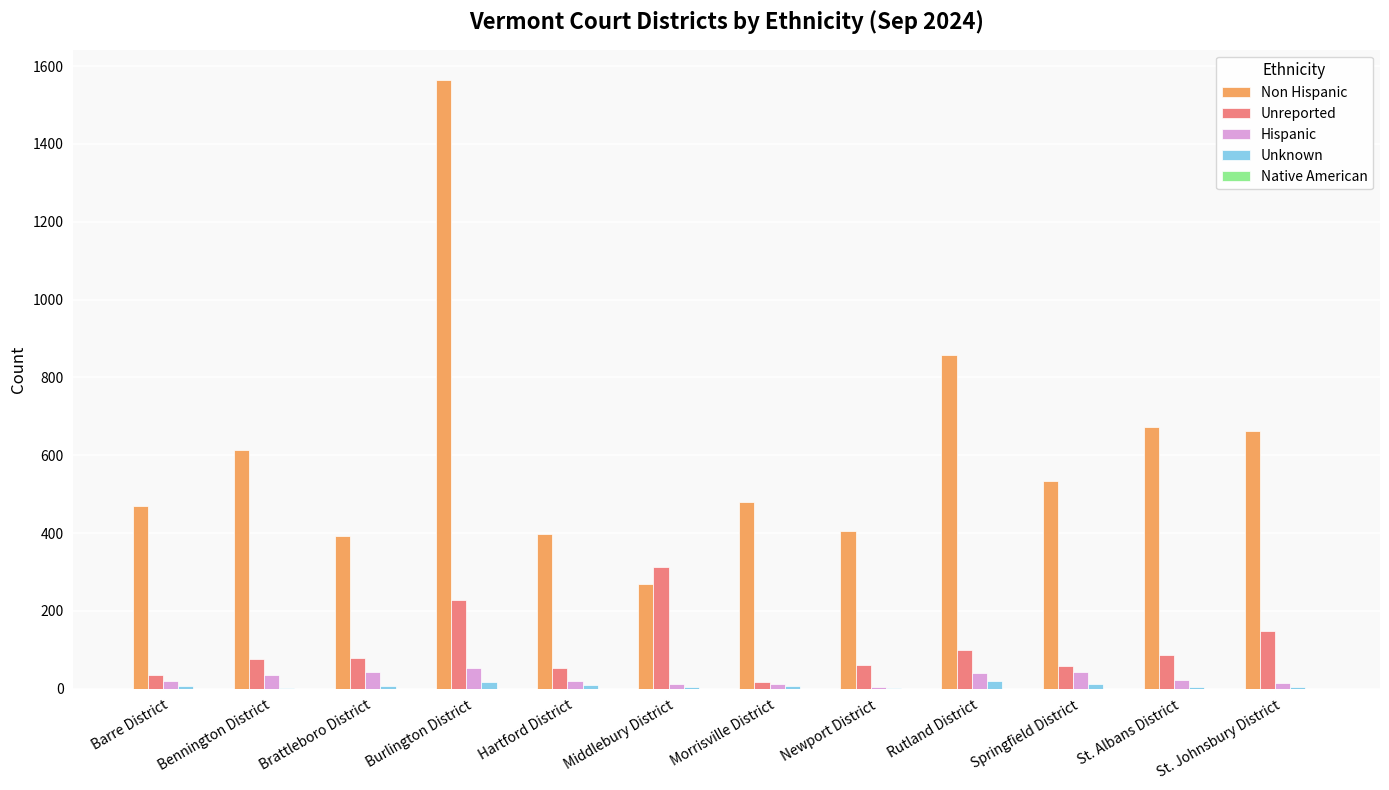

At which category is the sum across all series the highest?

Burlington District